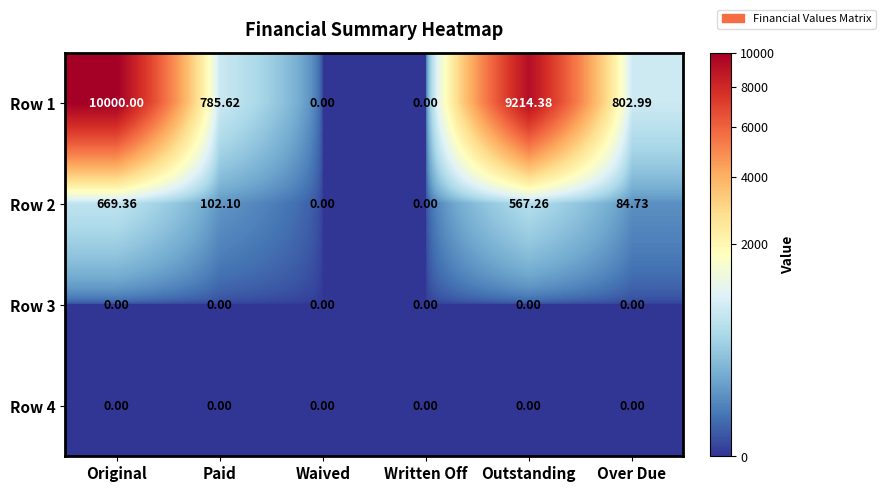

At how many categories does at least one series exceed 5827?

2